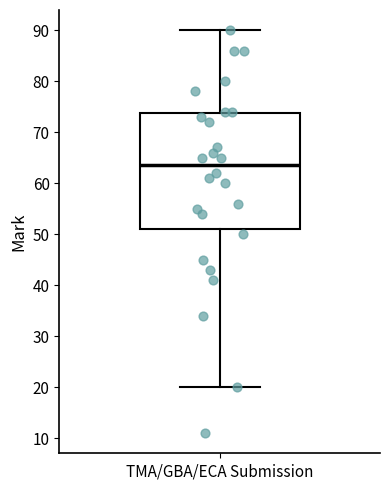

Read this box plot against the y-axis: the position of the median line, the range covered by the box, and the ends of both whiskers. The values are not printed on the chart, so give them approximately, as read against the axis.

median 64, box 51 to 74, whiskers 20 to 90